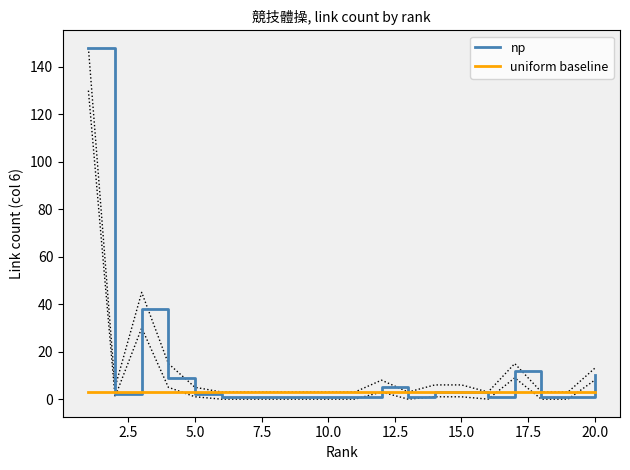

What is the highest value of the np series?

148